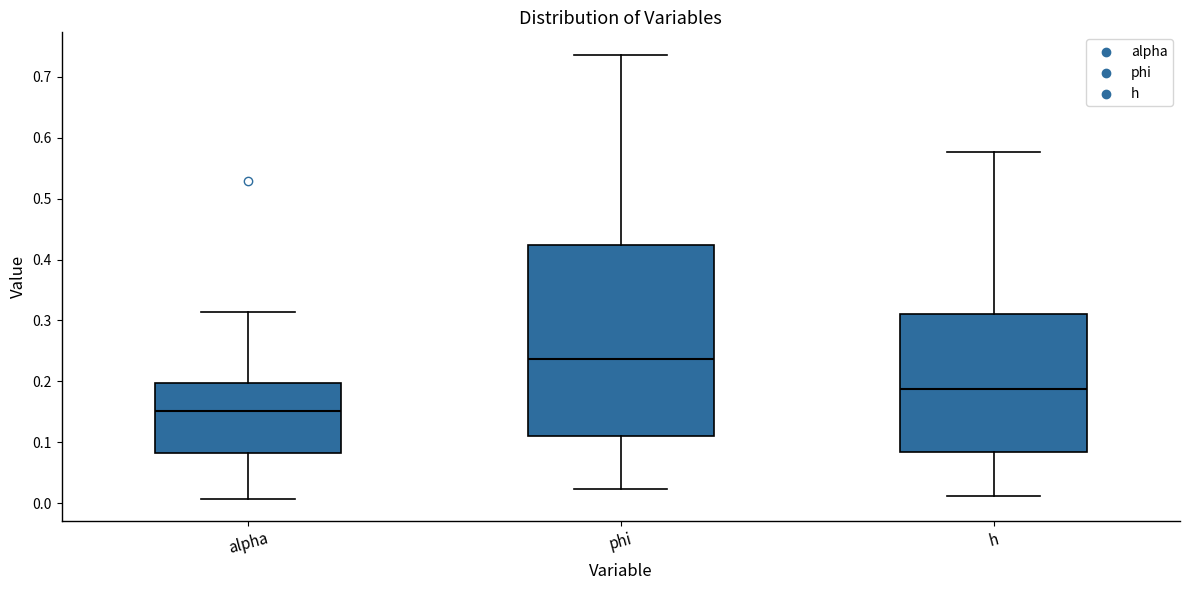

Reading left to right, transcribe this box plot: for each box, give where its median line is, the range the box spans, and where its two whiskers end, as read against the y-axis. The values are not printed on the chart, so give them approximately, as read against the axis.

alpha: median 0.15, box 0.08 to 0.20, whiskers 0.01 to 0.31
phi: median 0.24, box 0.11 to 0.42, whiskers 0.02 to 0.74
h: median 0.19, box 0.08 to 0.31, whiskers 0.01 to 0.58